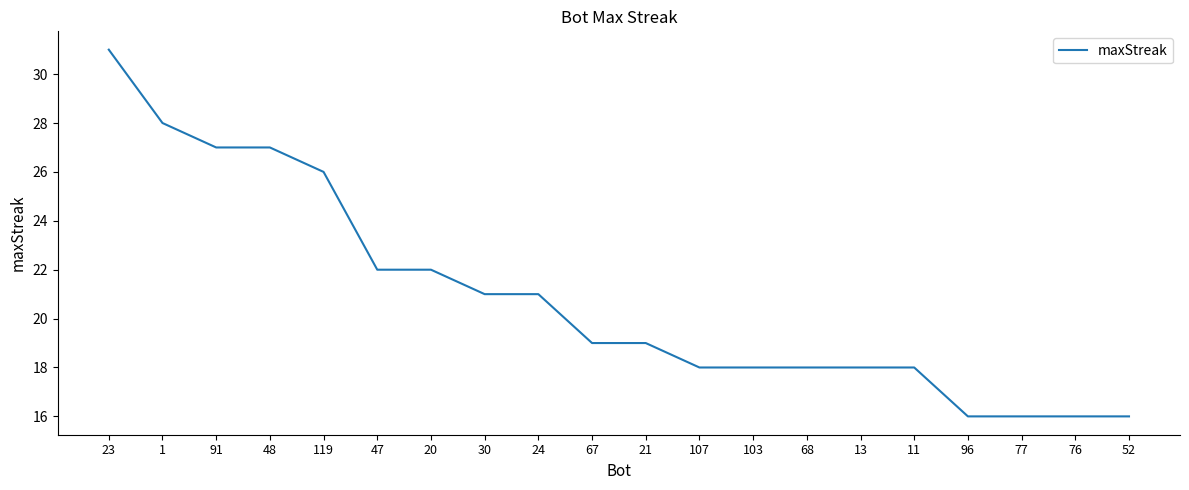

At which category does the chart reach its peak across all series?

23